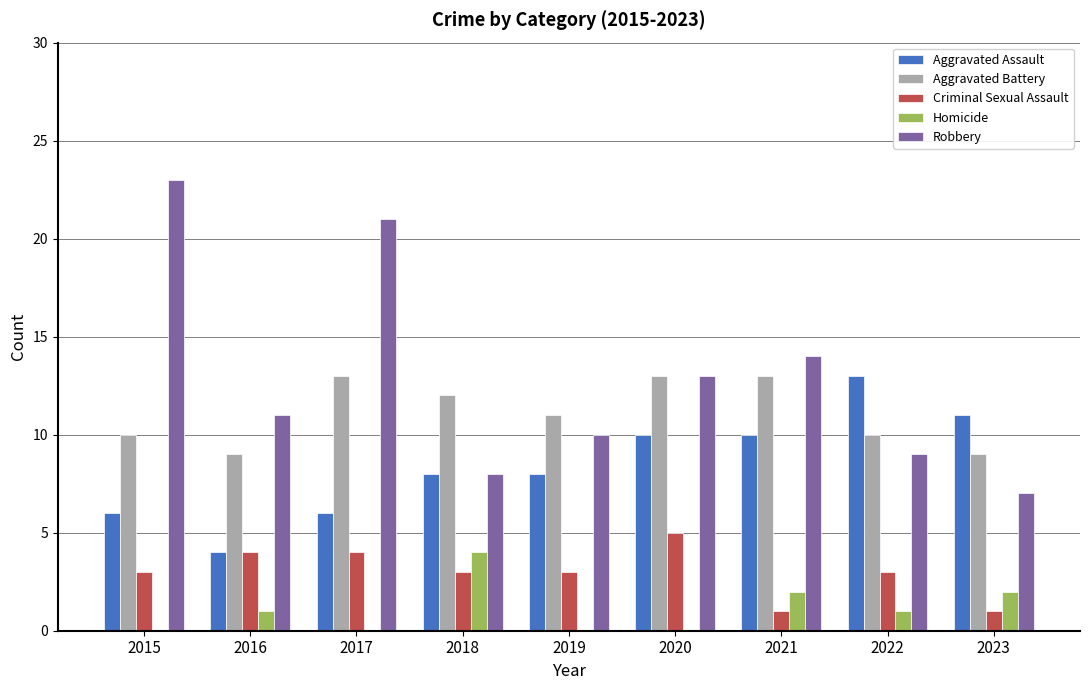

What is the total value across all series at 2018?

35